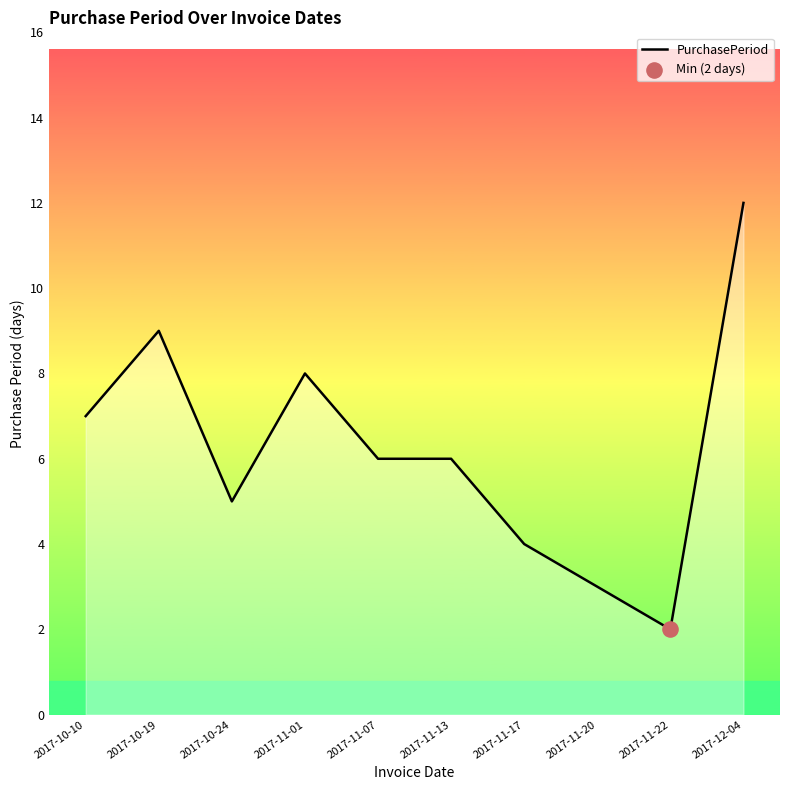

Which has a higher value, 2017-11-13 or 2017-11-17?

2017-11-13